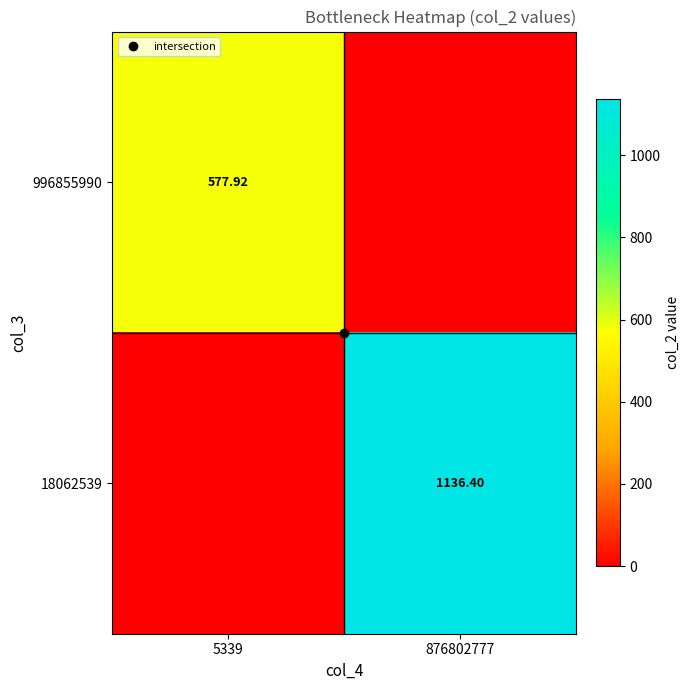

Is the value of 18062539 at 5339 greater than the value of 996855990 at 876802777?

No